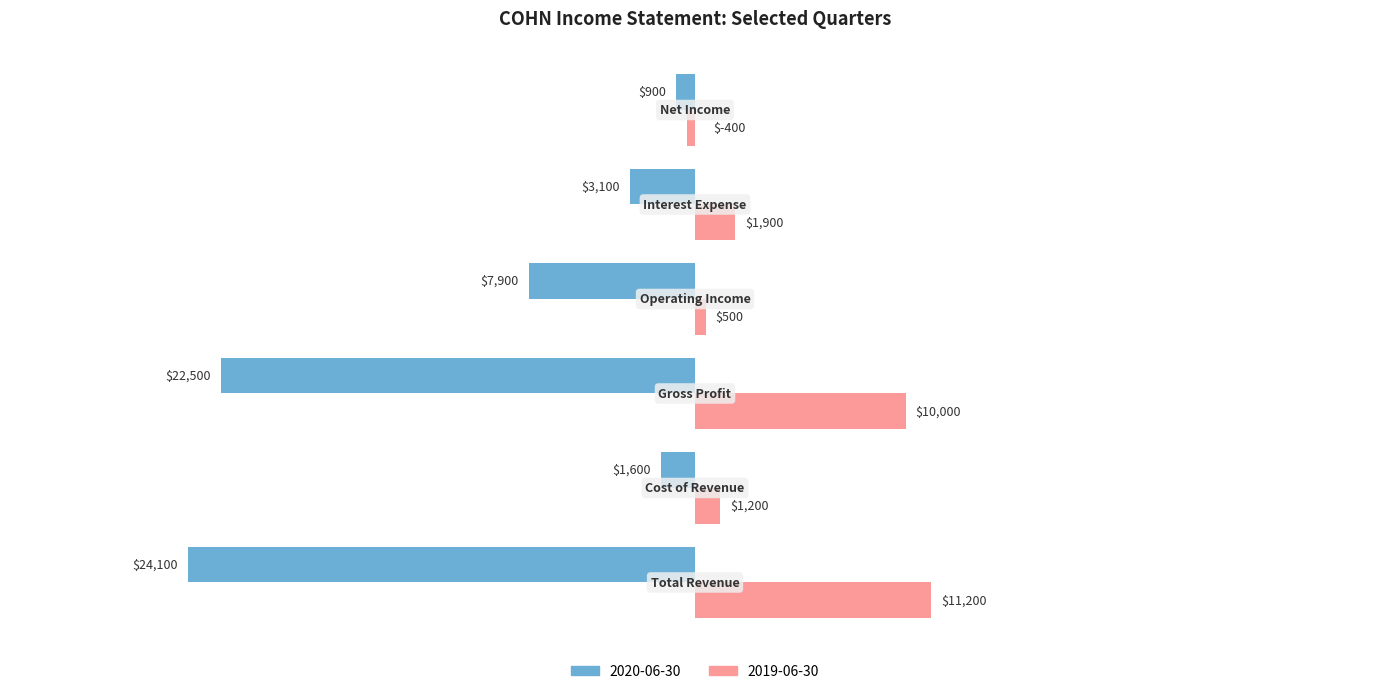

Which series has the largest total across all categories?

2019-06-30